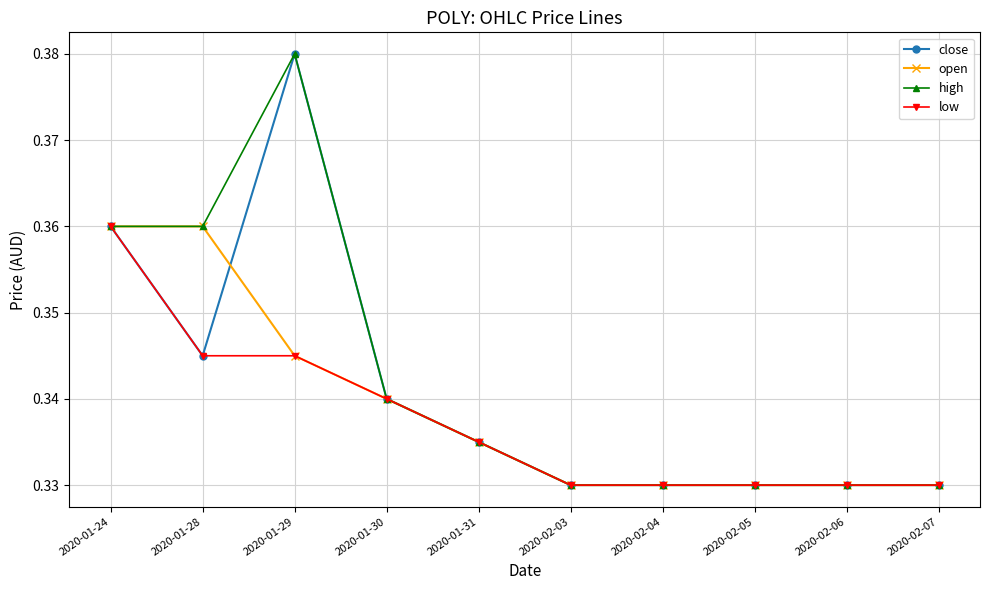

Rank the series by their average value, from lowest to highest.

low, open, close, high